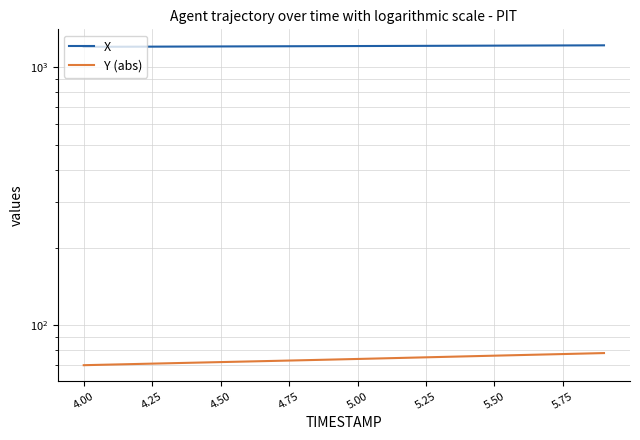

Between 5.50 and 4.25, which is larger?

5.50